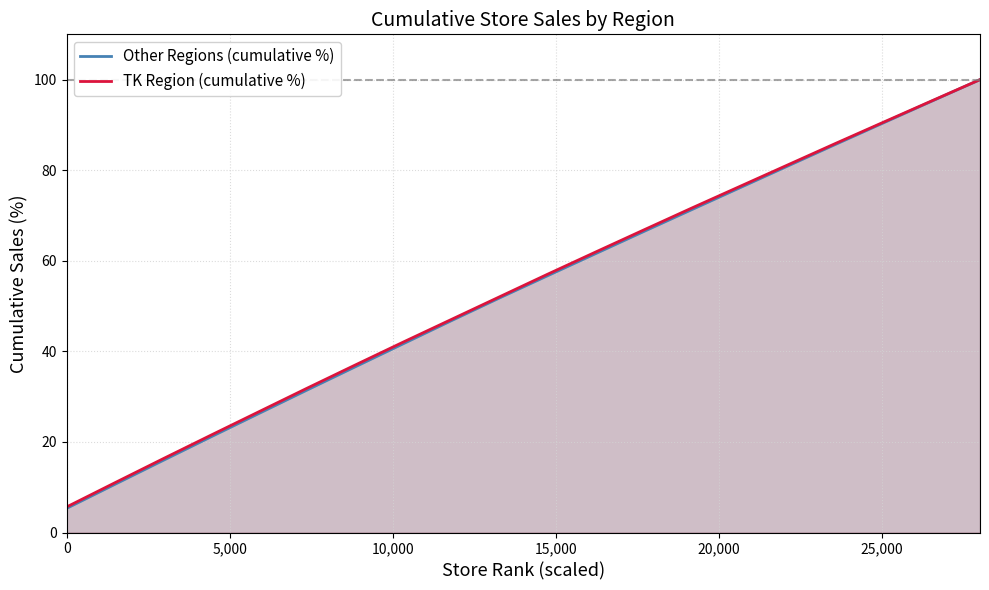

Which series has the widest spread of values?

Other Regions (cumulative %)